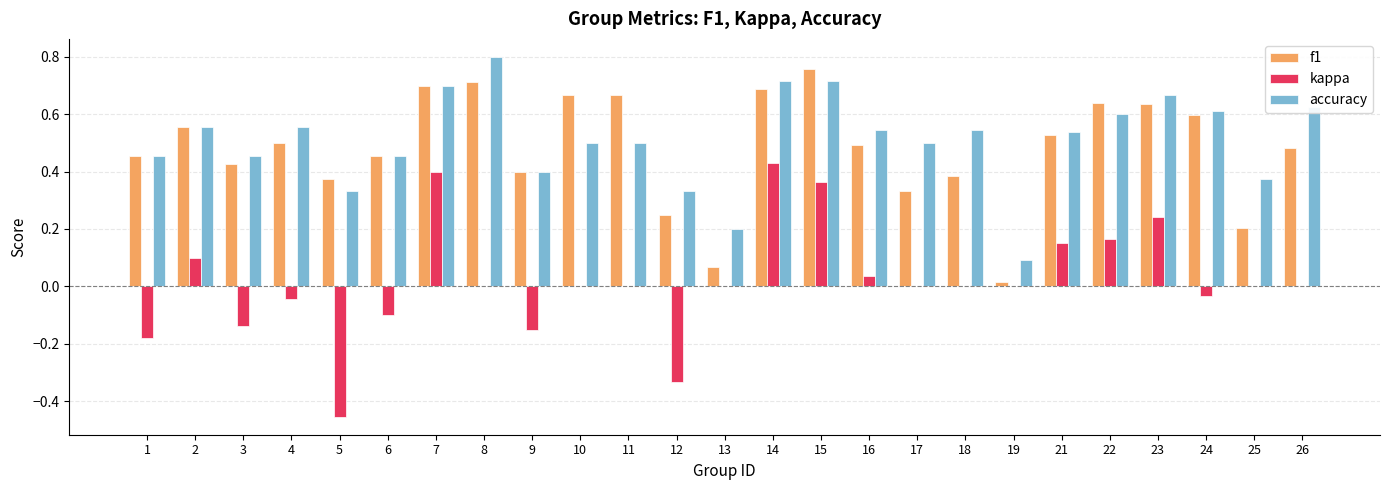

The f1 series shows 0.7 at 18. True or false?

False